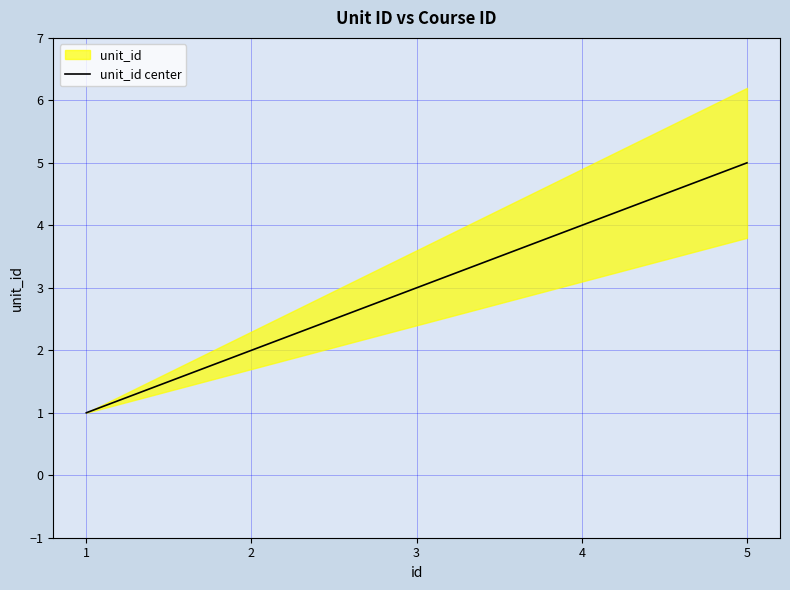

Which category has the lowest value across all series?

1